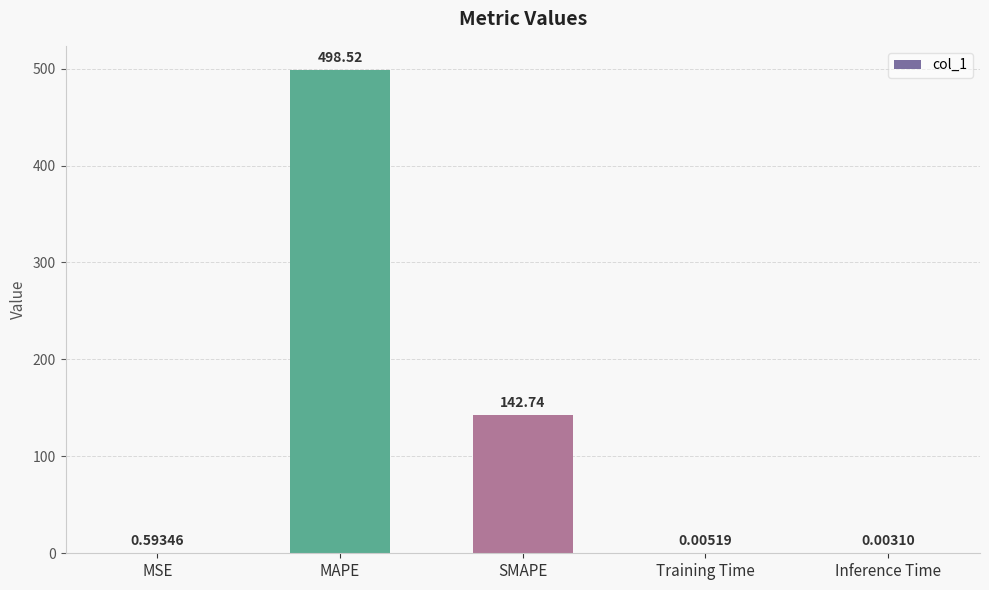

What is the change in value from MAPE to Training Time?

-498.5